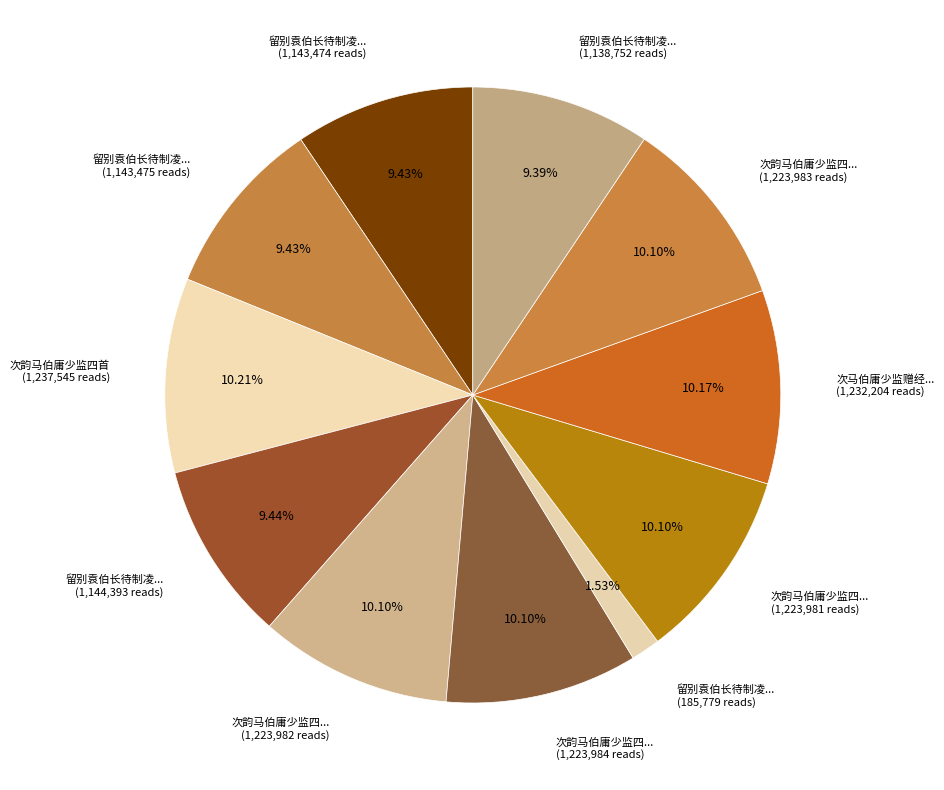

To the nearest percent, what is the average slice percentage?

9%